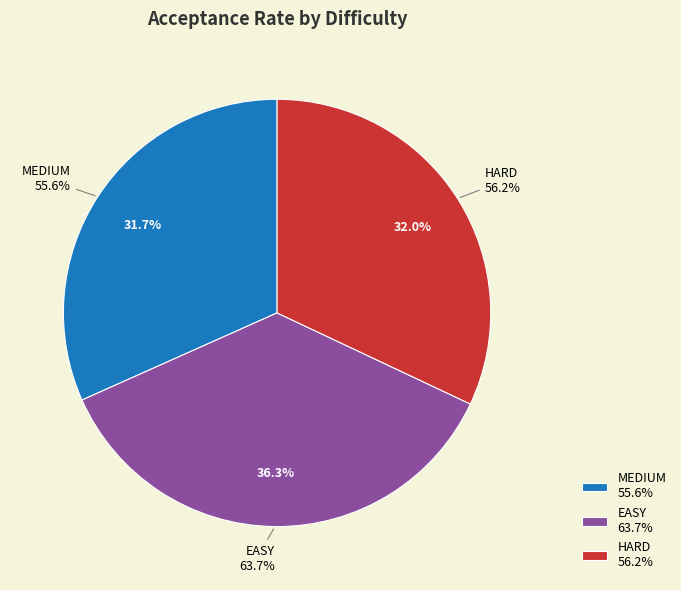

What percentage is the EASY slice, to the nearest percent?

36%